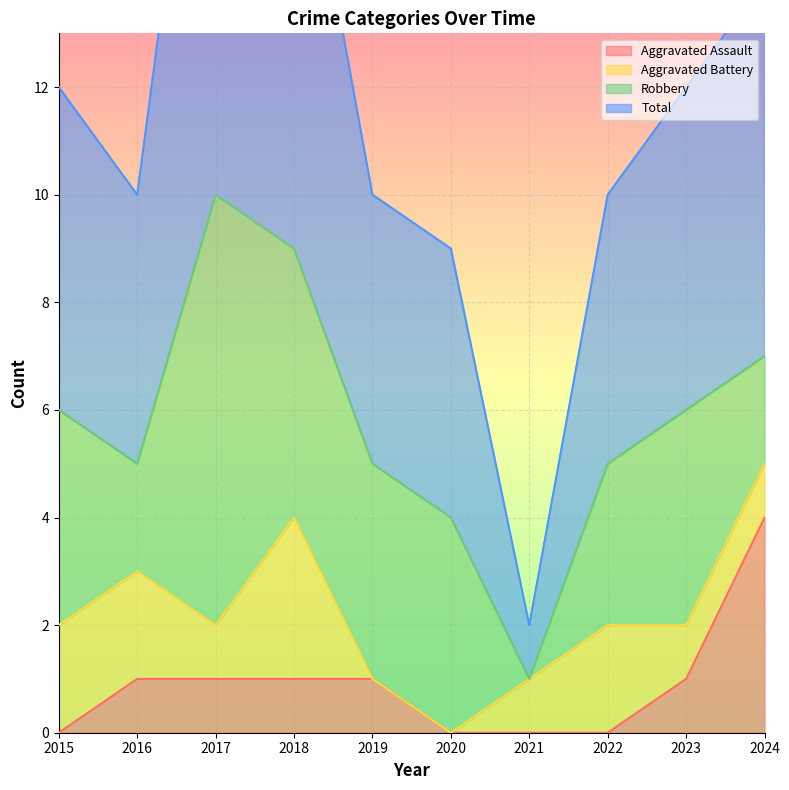

True or false: Total and Aggravated Assault cross at least once.

False